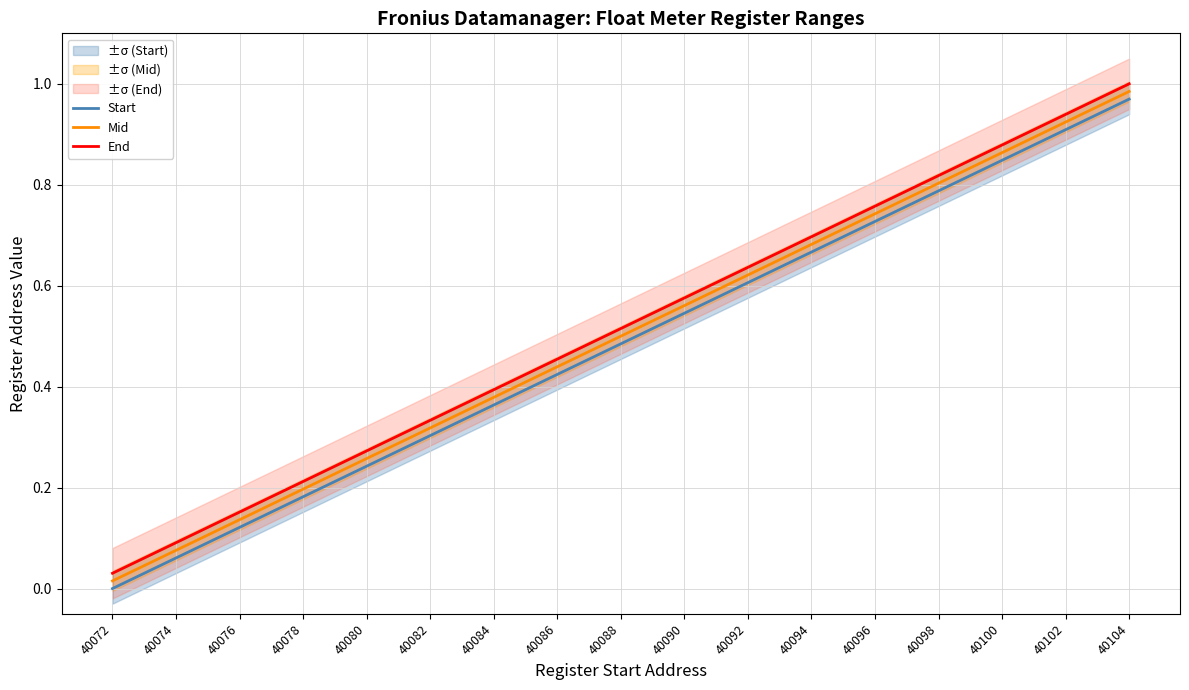

Is it true that End equals 0.6 at 40090?

True